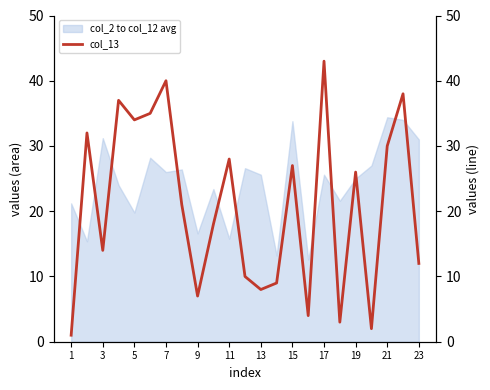

Does the chart display data point markers on the line(s)?

No